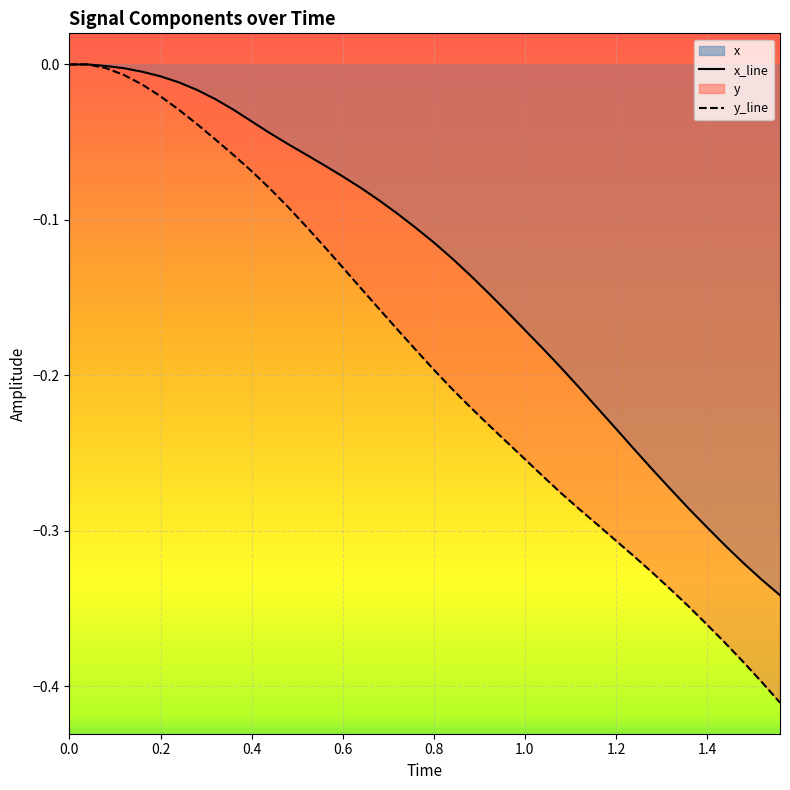

True or false: x_line and y_line intersect in this chart.

False